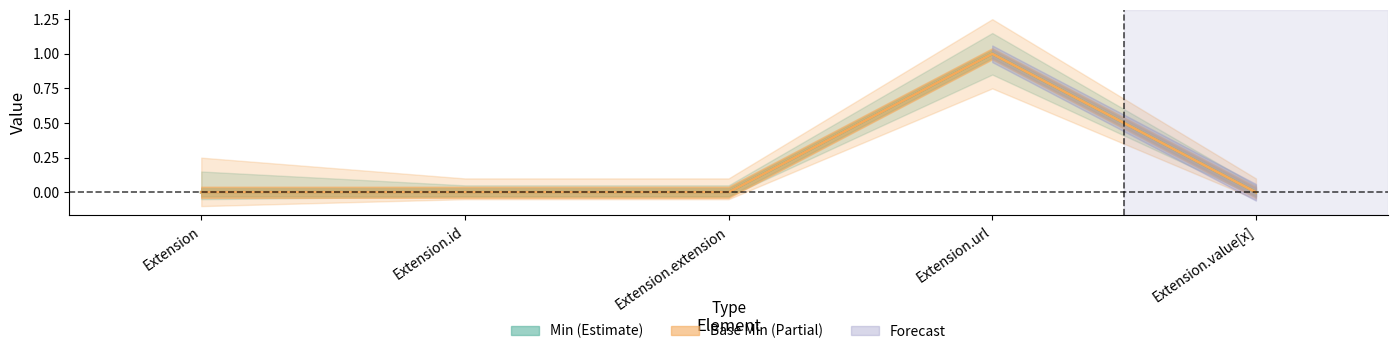

Which series has the largest total across all categories?

Min